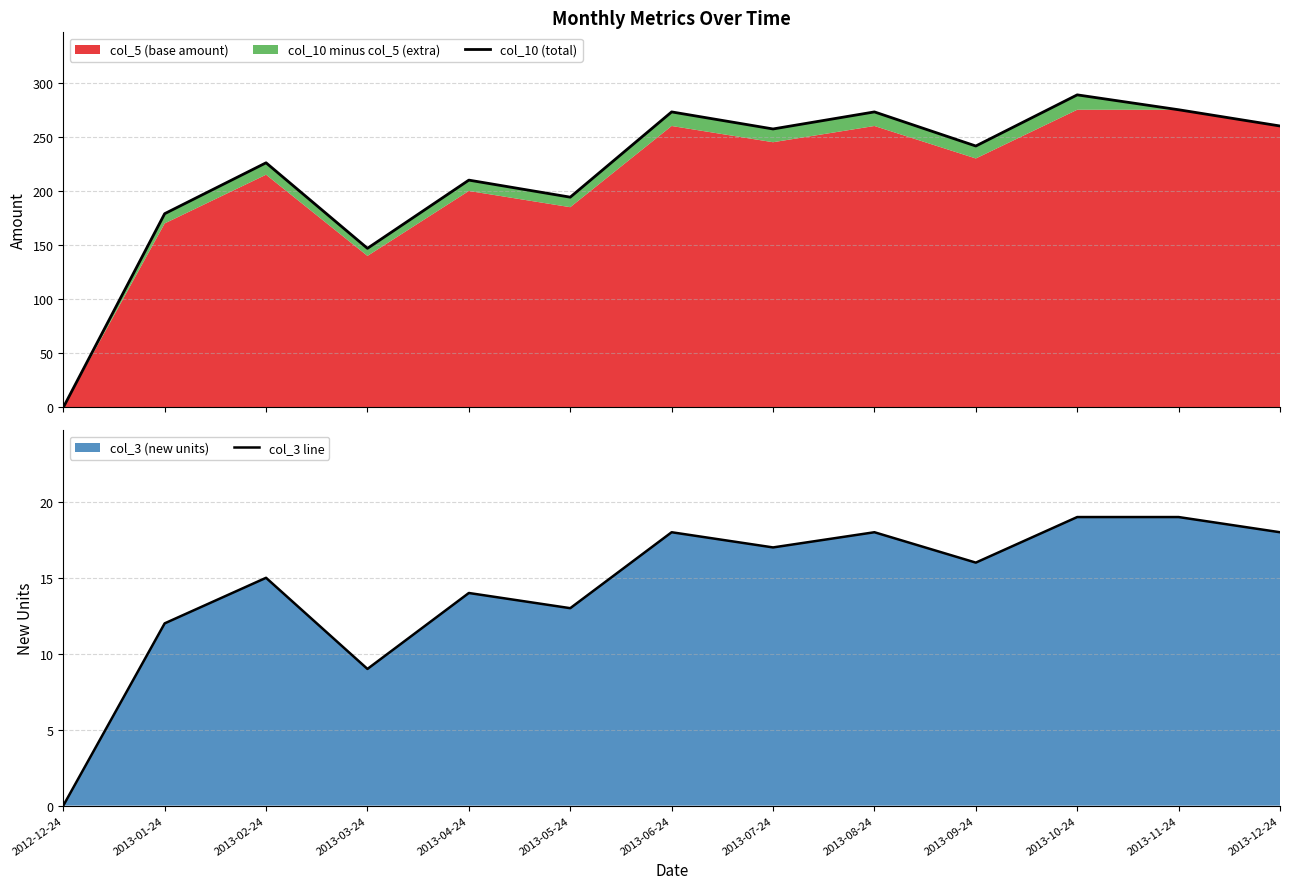

True or false: col_10 (total) and col_3 line intersect in this chart.

False